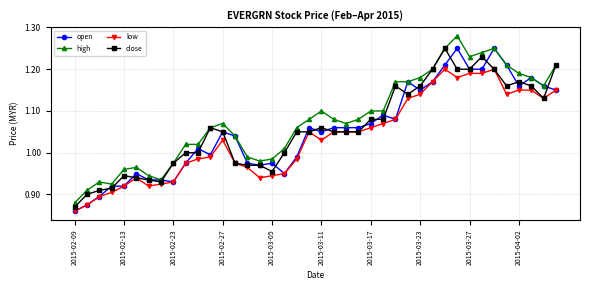

What are all the series names shown in the legend?

open, high, low, close